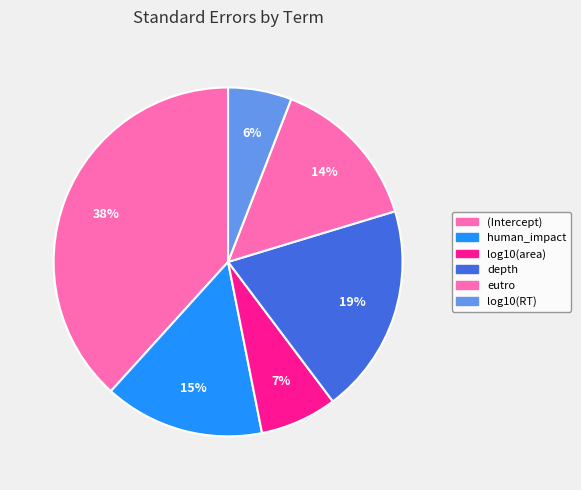

Rank the categories by value from lowest to highest.

log10(RT), log10(area), eutro, human_impact, depth, (Intercept)